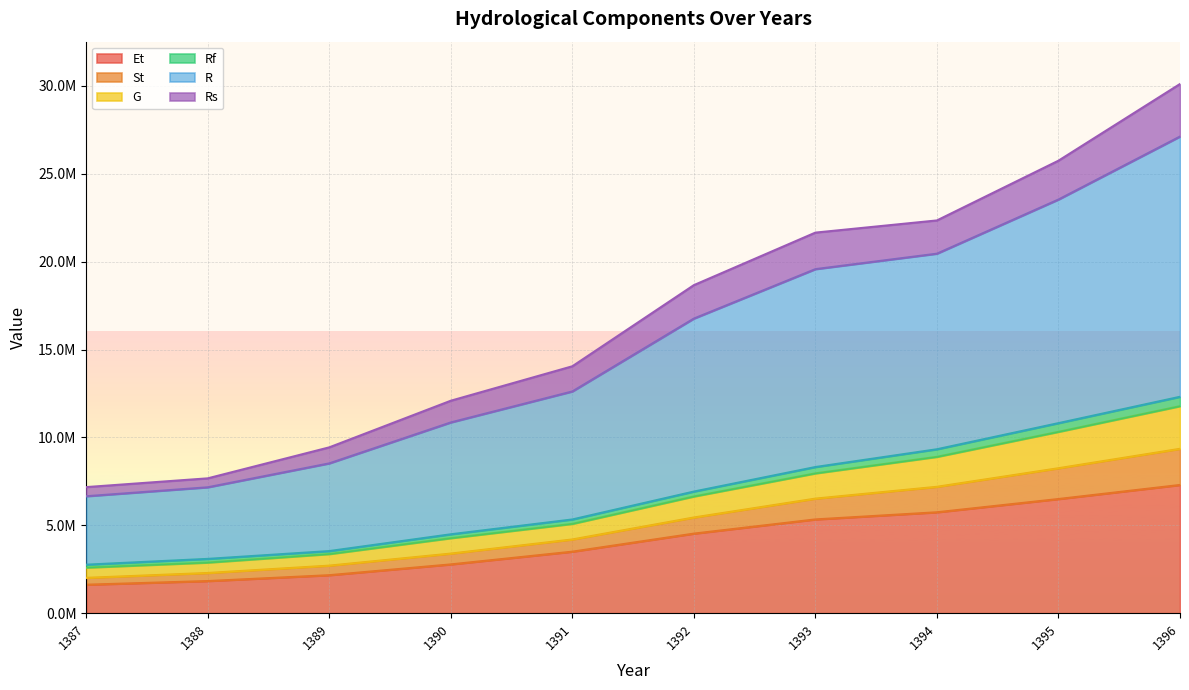

Is it true that R equals 10297982.0 at 1393?

False